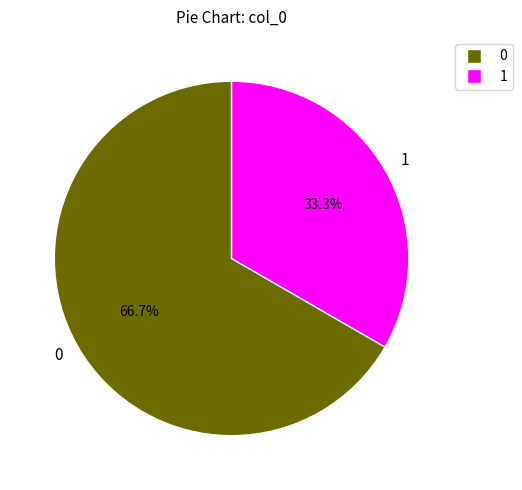

Rank the categories by value from highest to lowest.

0, 1